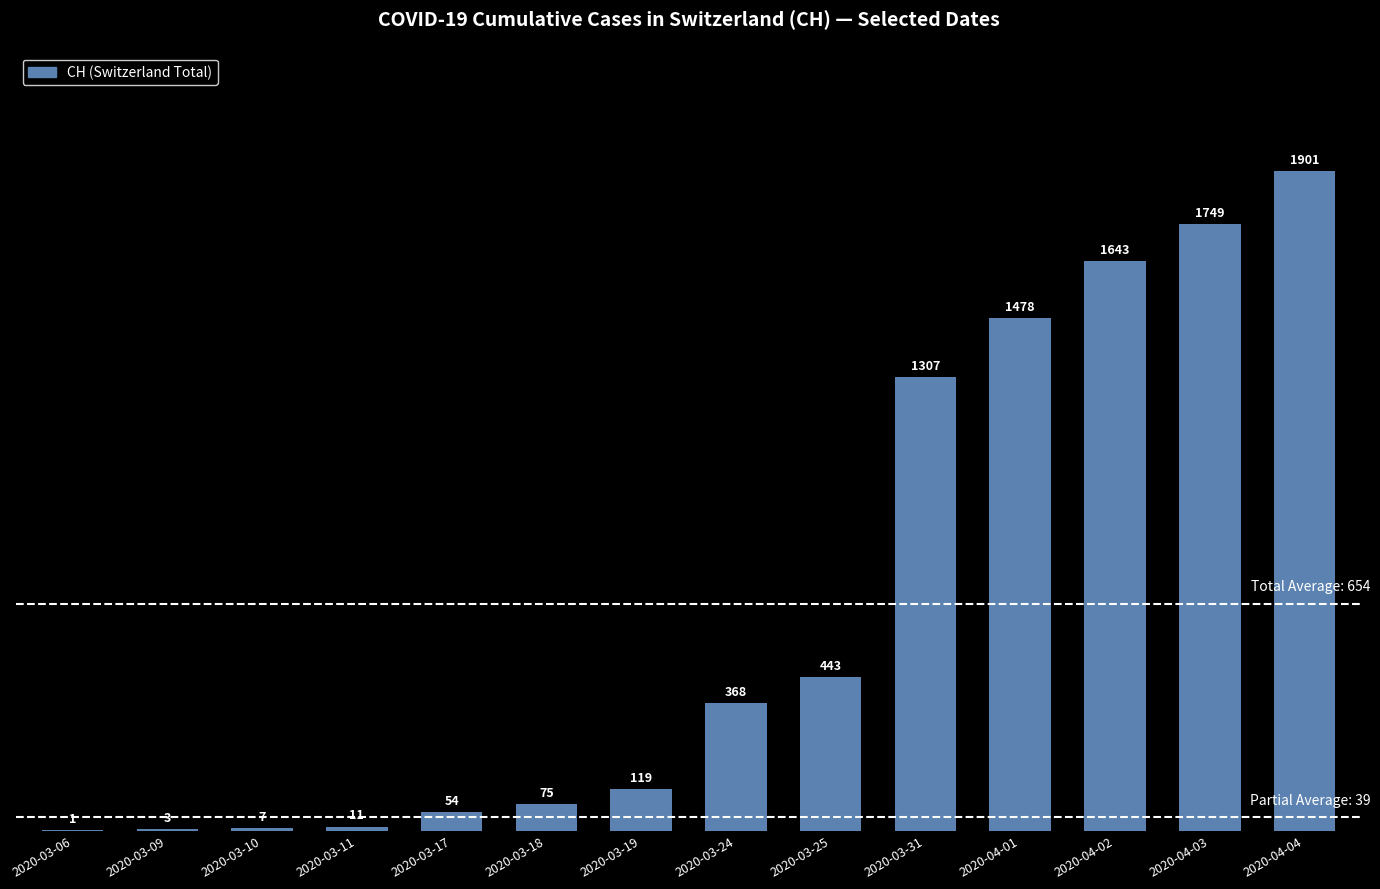

What is the sum of all values?

9159